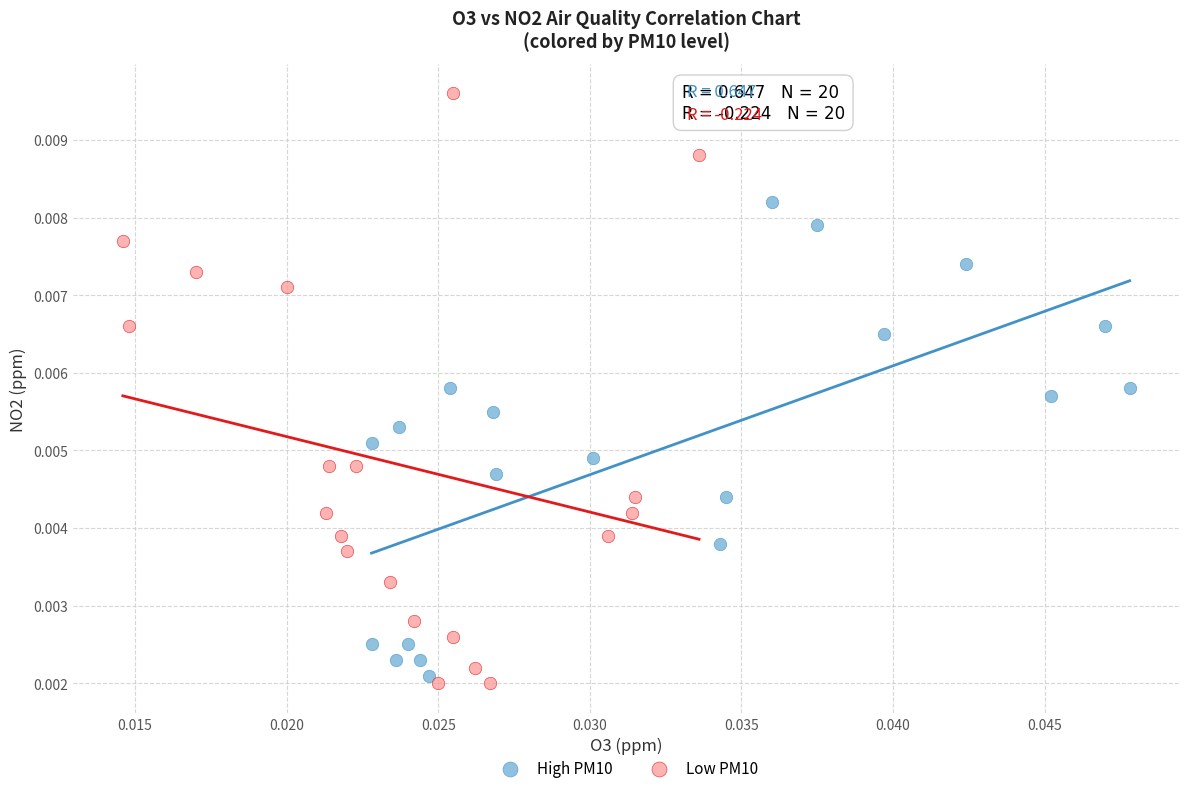

Which series reaches the maximum Y coordinate?

Low PM10